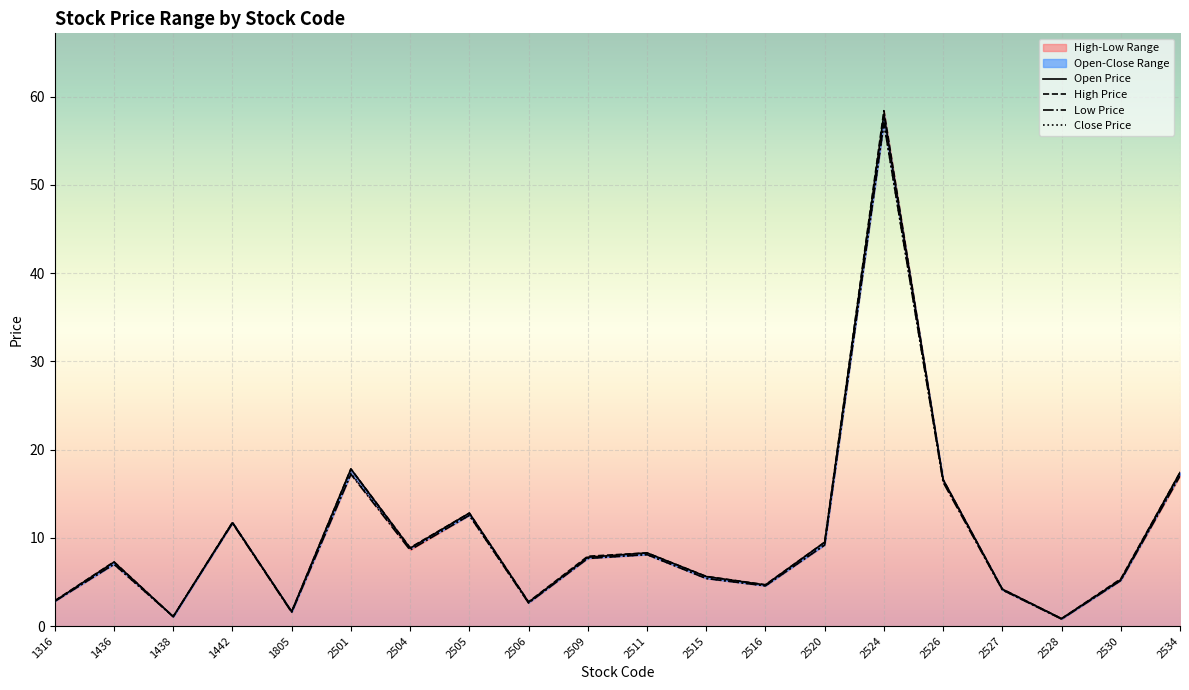

What is the approximate value of High Price at 2504?

8.9